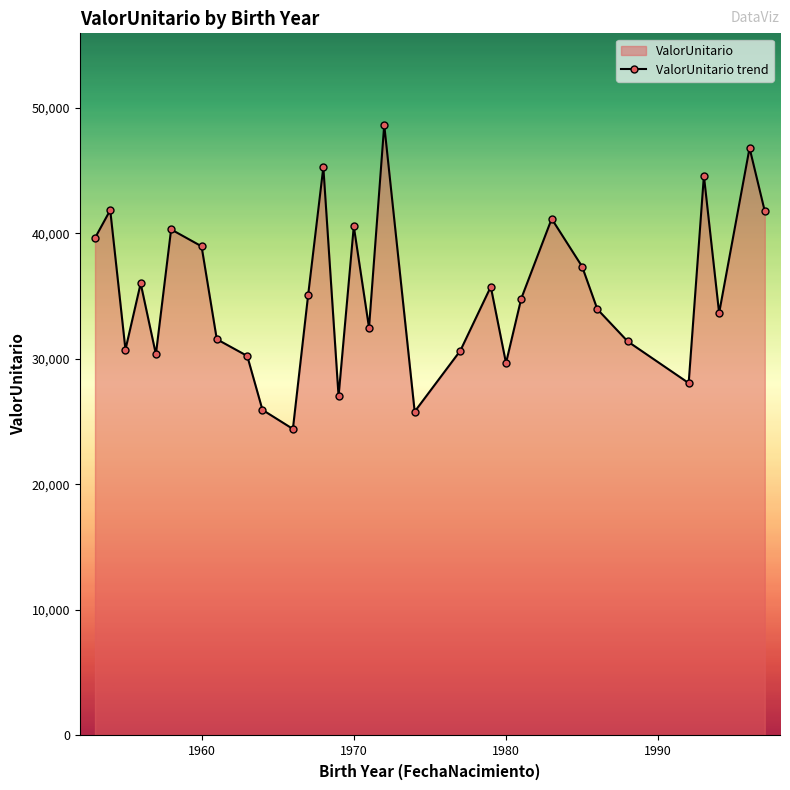

Reading right to left, transcribe all the data shown in this chart.

41749.7	46787.1	33643.6	44577.1	28066.9	31377.9	33948.9	37345.4	41148.0	34791.9	29662.9	35737.6	30646.7	25793.1	48624.9	32476.3	40548.1	27019.6	45256.9	35065.0	24413.1	25932.2	30226.9	31558.9	38957.5	40303.0	30357.9	36006.3	30730.3	41835.9	39619.1